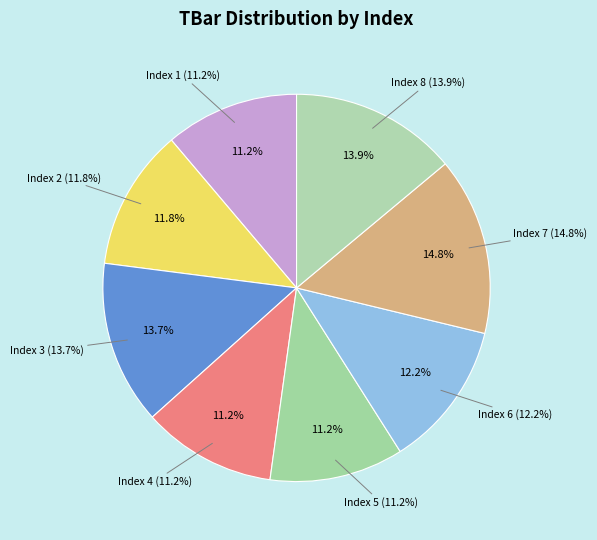

Combined, what portion of the pie is 5 and 3?

24.8%